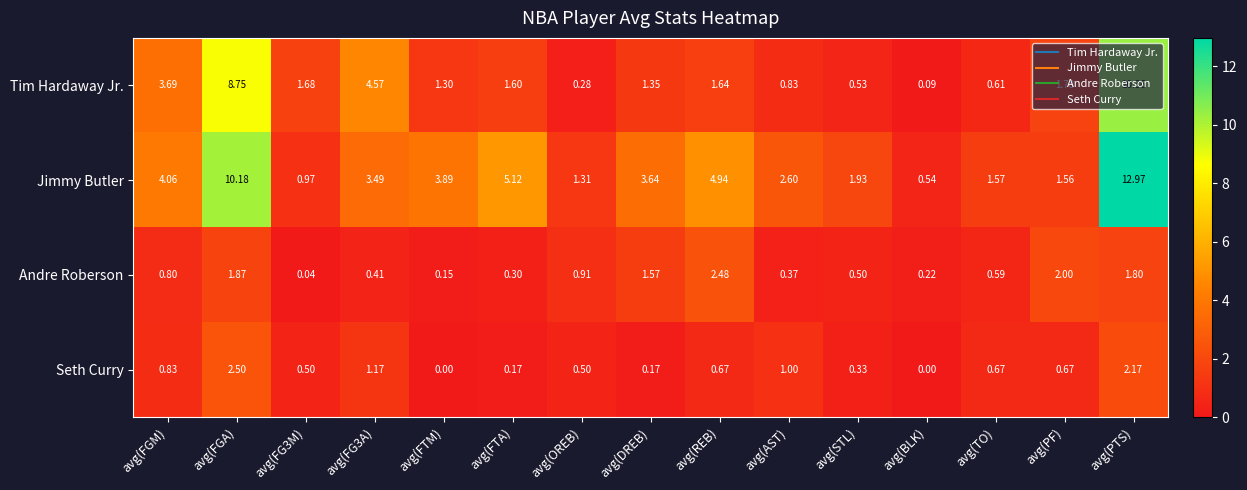

At which category does the chart reach its peak across all series?

avg(PTS)